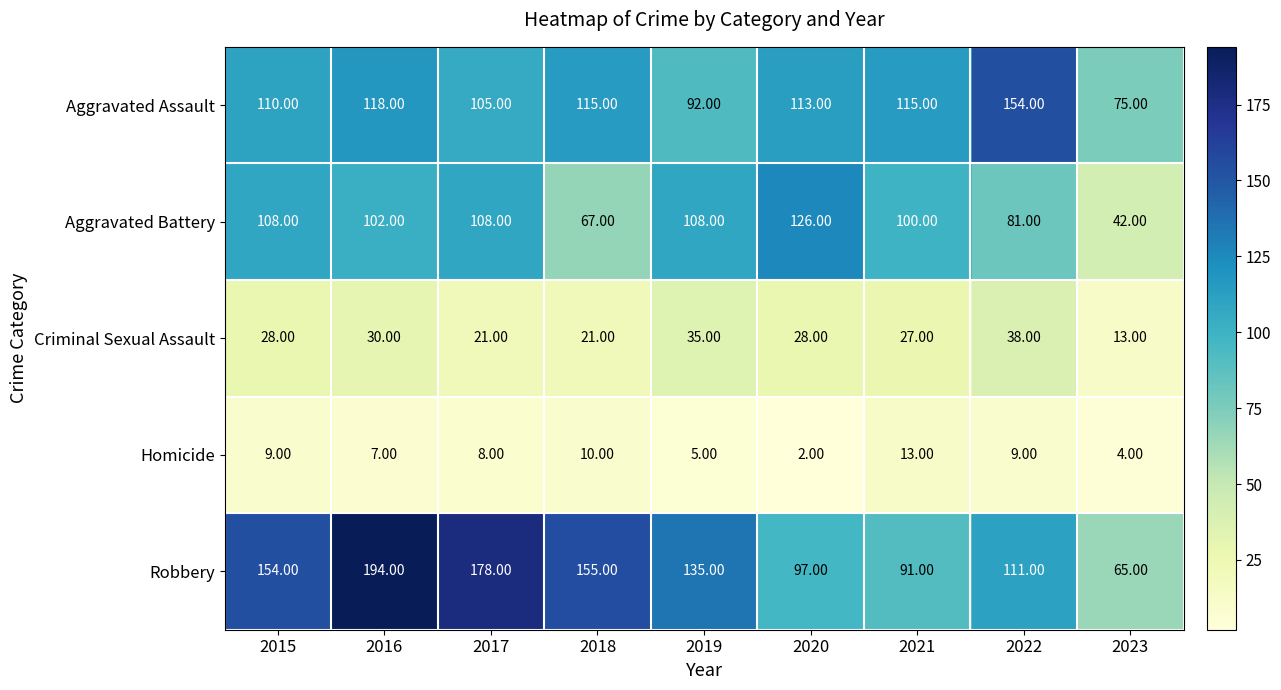

Which series changed the most between 2019 and 2021?

Robbery